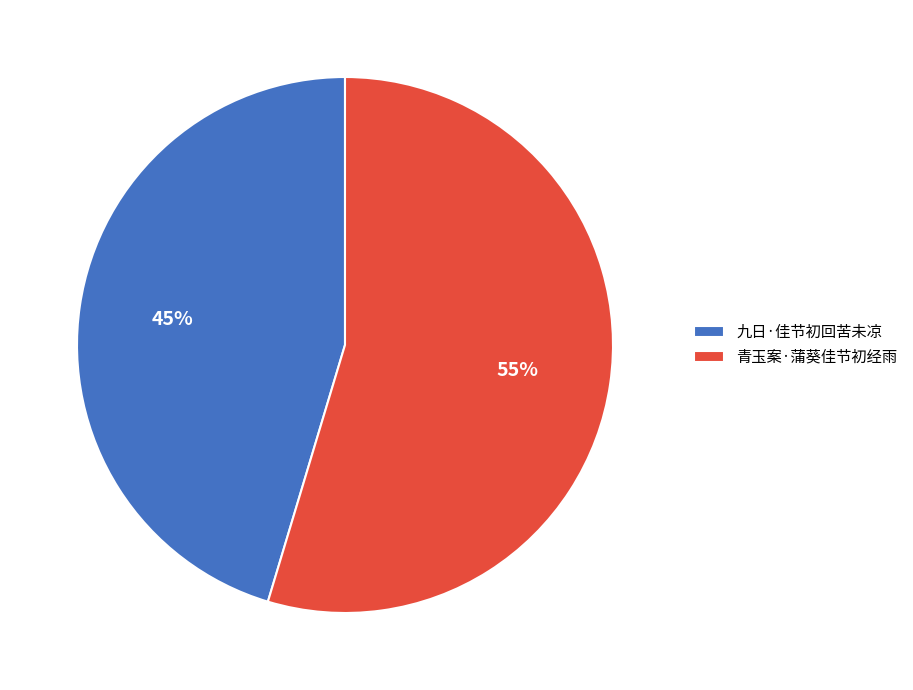

Does 九日·佳节初回苦未凉 account for over 50% of the chart?

No